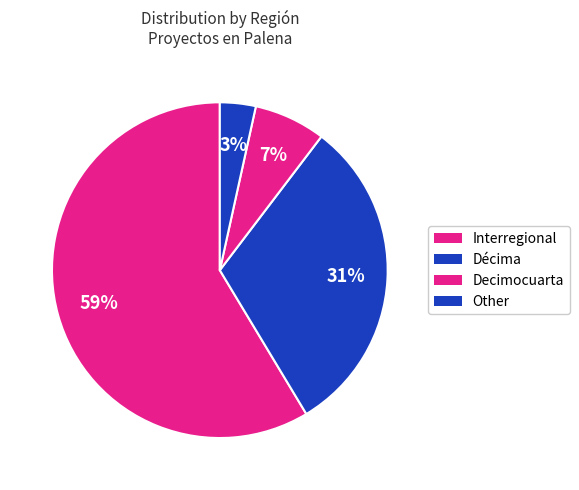

To the nearest percent, what is the combined percentage of Decimocuarta and Interregional?

66%